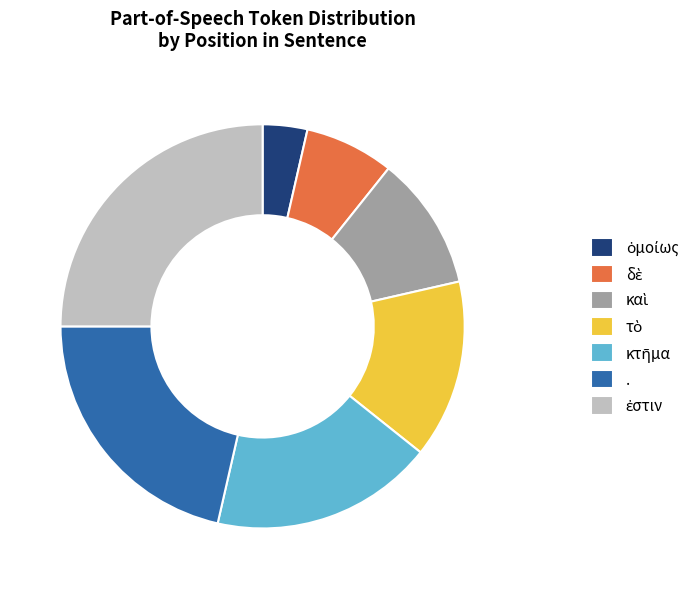

Does any single category account for the majority?

No